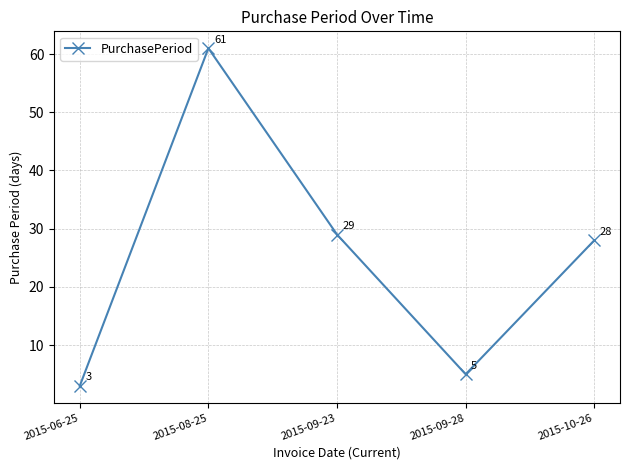

What is the change in value from 2015-09-28 to 2015-10-26?

+23